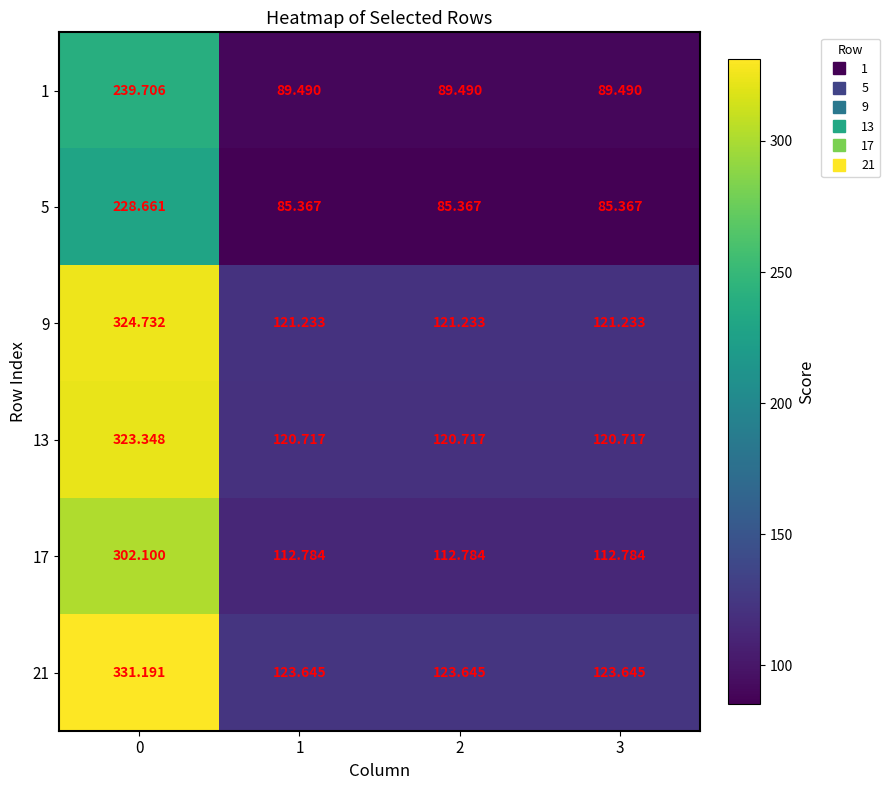

At how many categories does at least one series exceed 299?

1